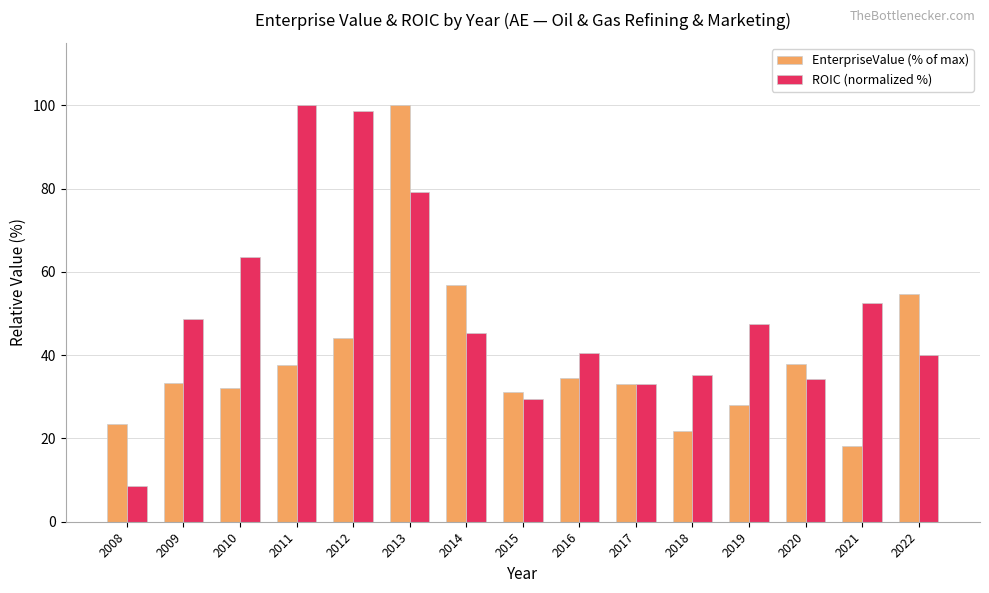

Are the bars horizontal?

No